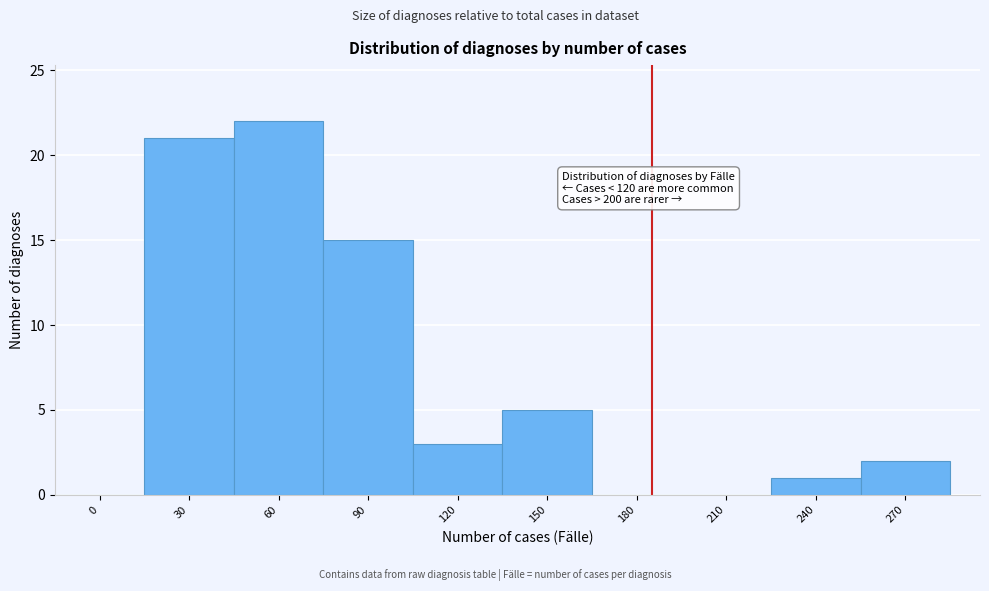

Reading left to right, transcribe all the data shown in this chart.

0=0	30=21	60=22	90=15	120=3	150=5	180=0	210=0	240=1	270=2